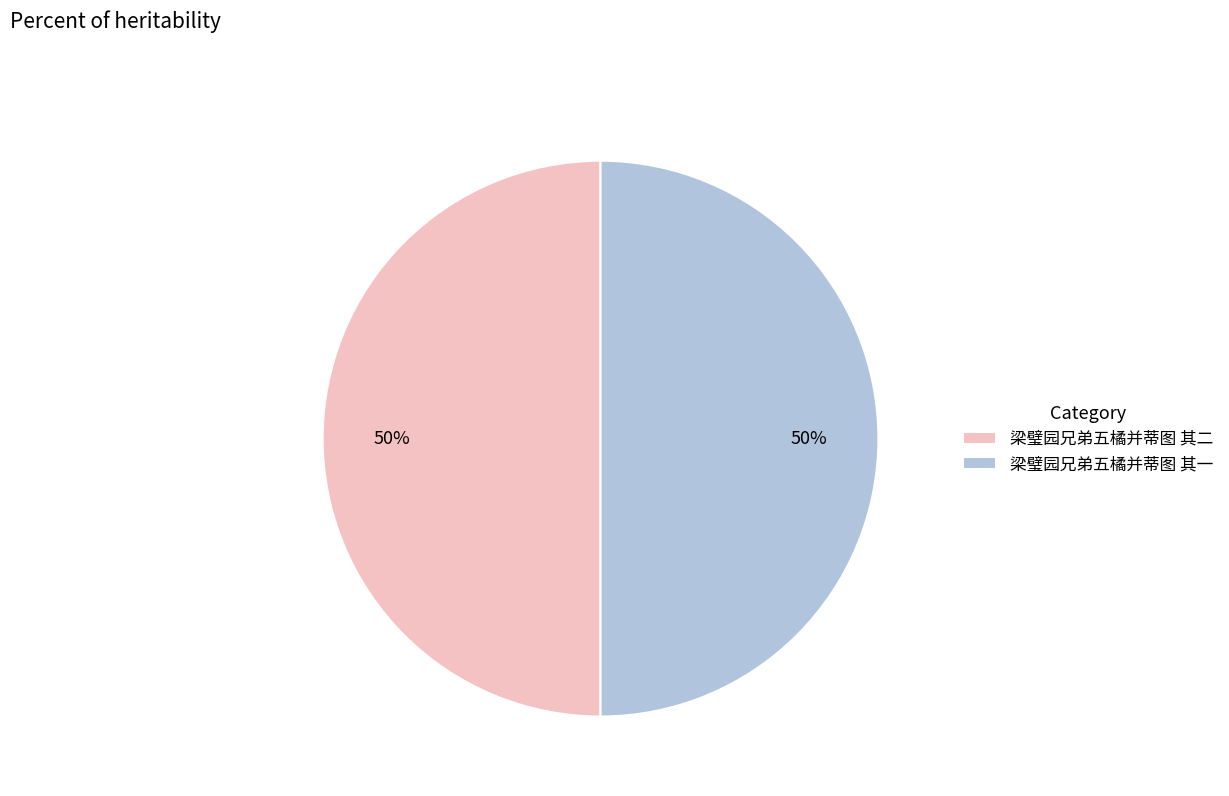

Approximately how many times larger is the value at 梁璧园兄弟五橘并蒂图 其二 compared to 梁璧园兄弟五橘并蒂图 其一?

1.0